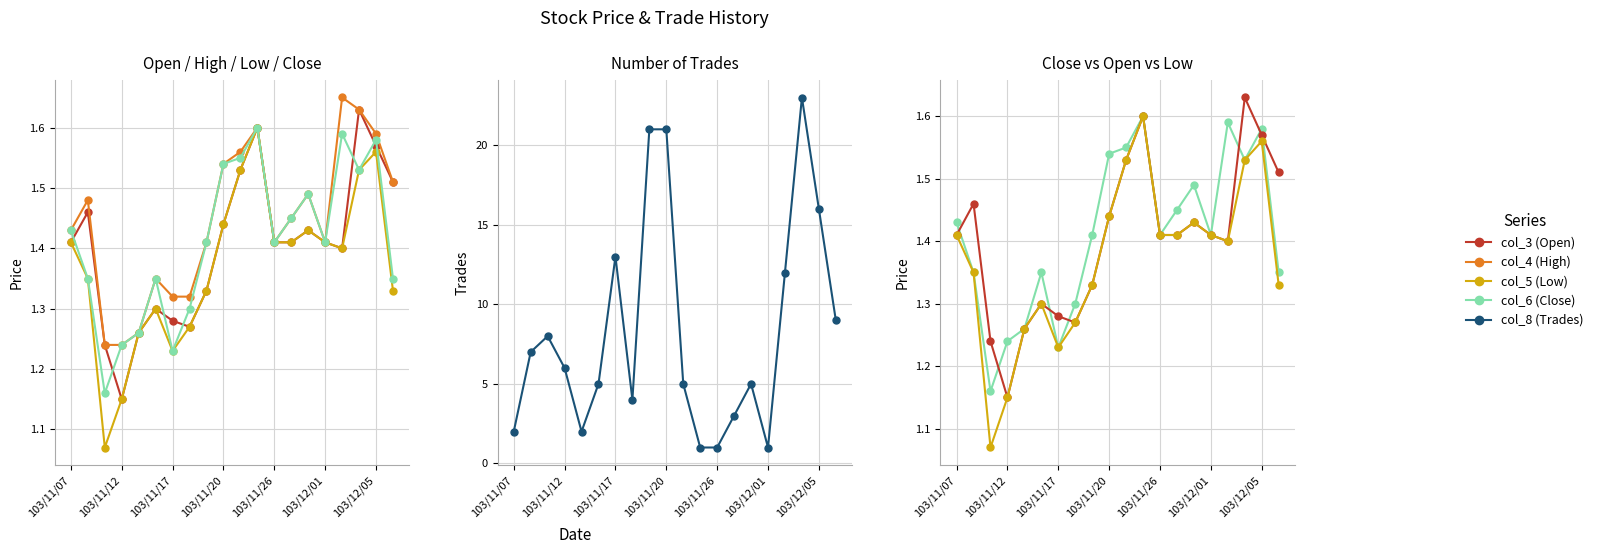

Between 8 and 11, which is larger?

11